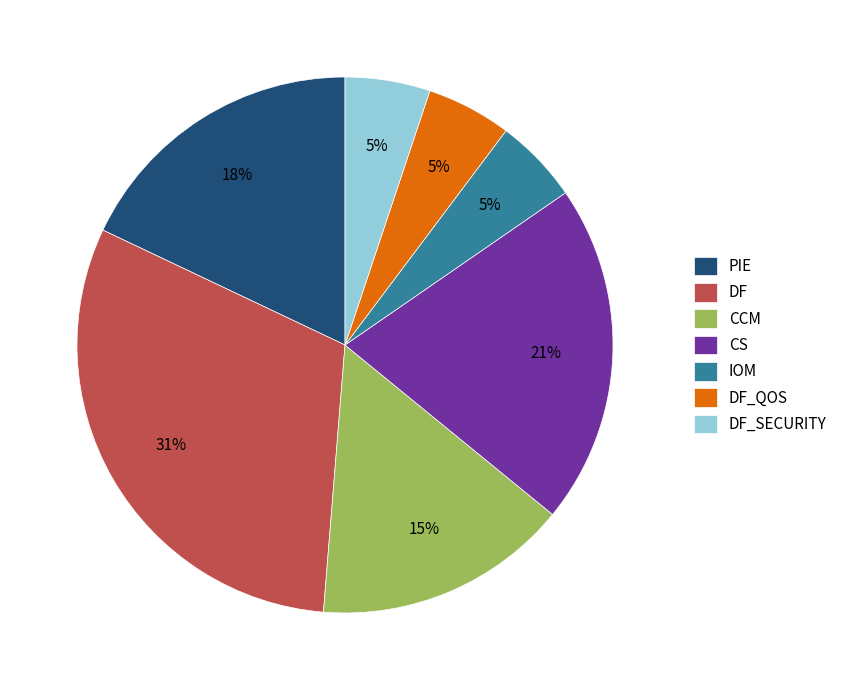

True or false: DF accounts for 31% of the total.

True